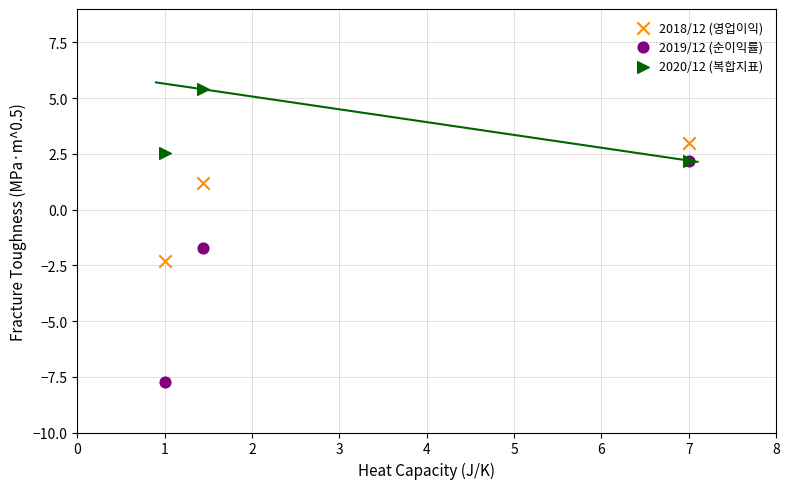

In the 2018/12 (영업이익) series, what Y value is closest to 0?

1.2